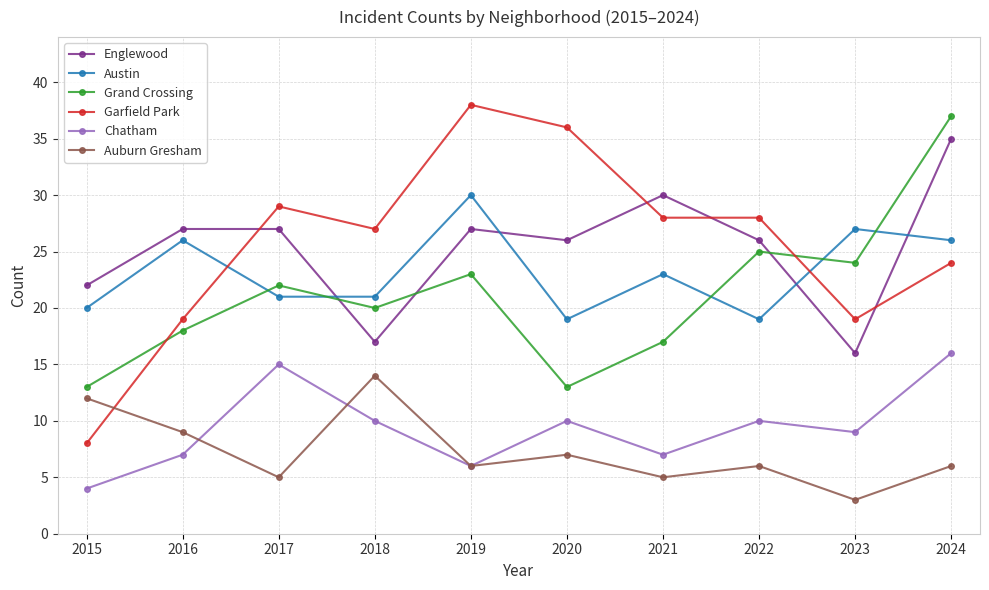

True or false: Auburn Gresham and Chatham cross at least once.

True